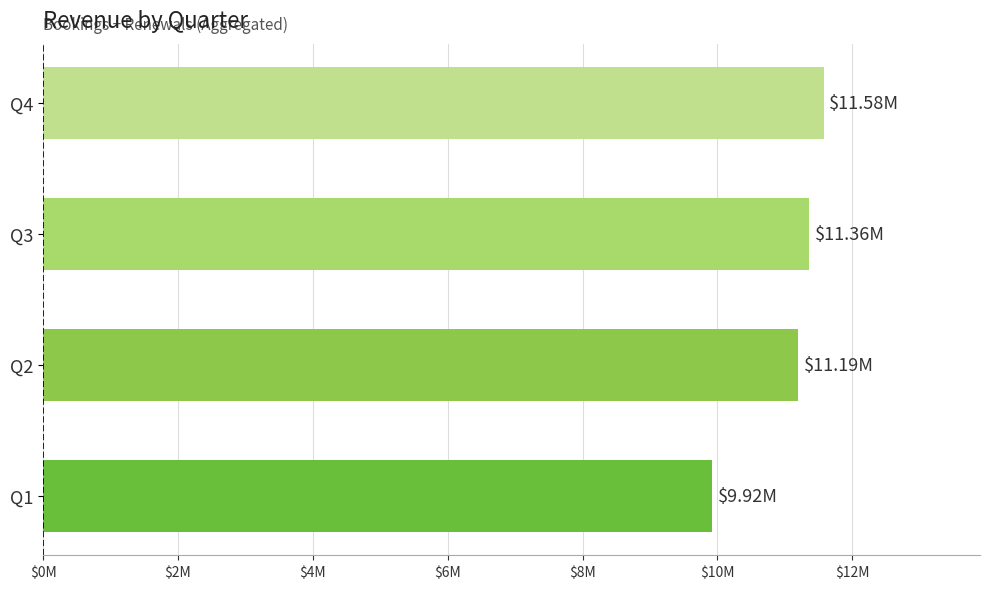

Does the chart contain any negative values?

No